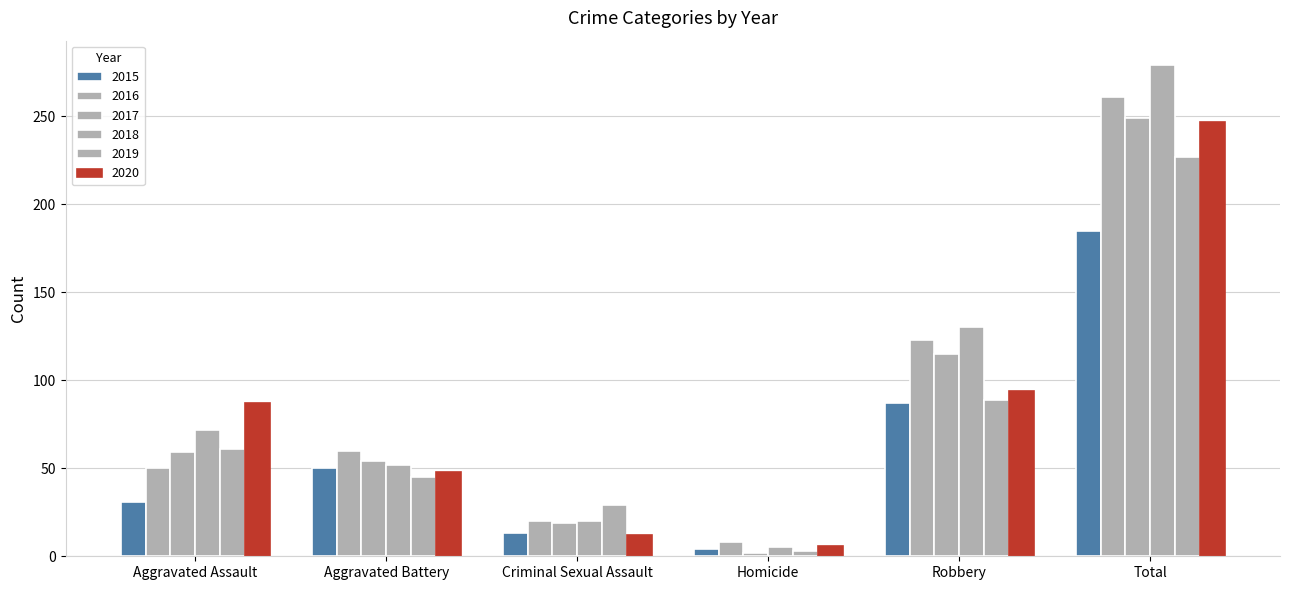

Which category has the highest value in the 2019 series?

Total